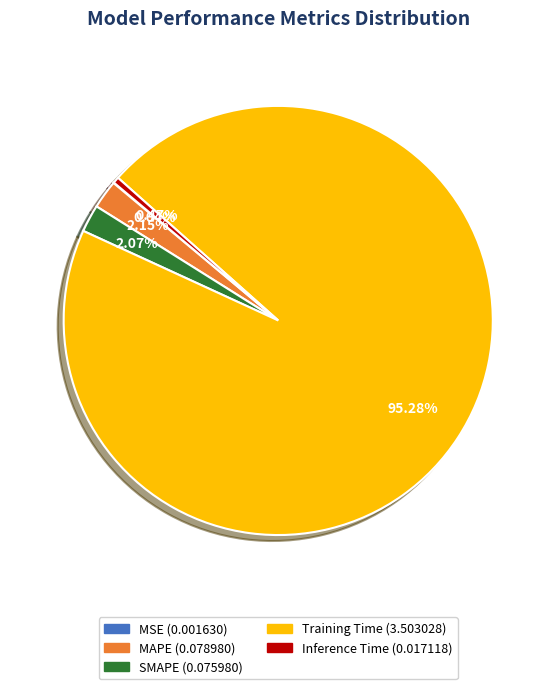

Which slice is the largest?

Training Time